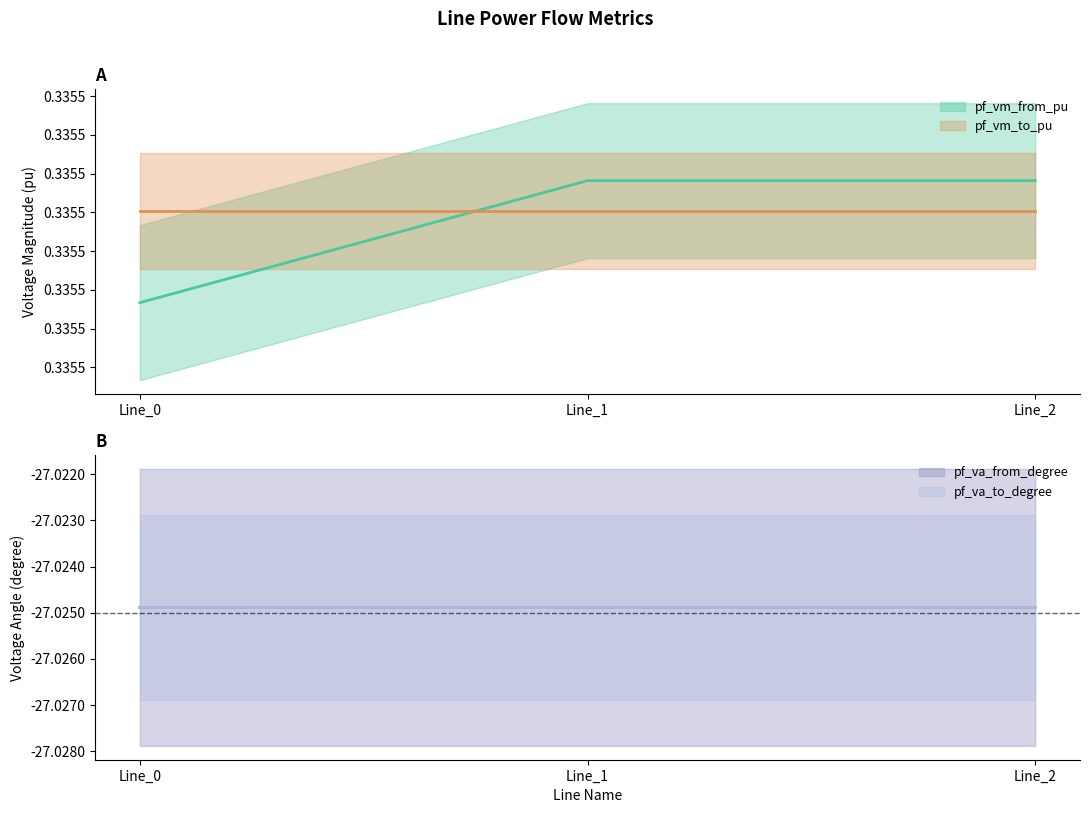

What is the value of the pf_va_to_degree point at the 1st from the left?

-27.0